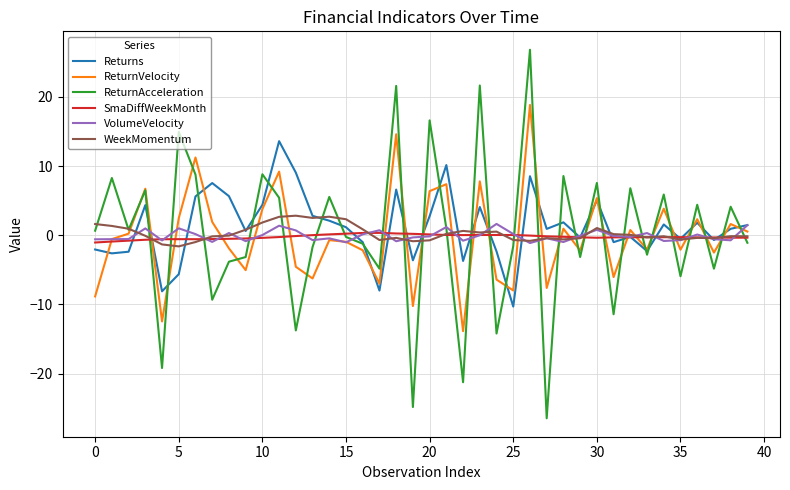

True or false: SmaDiffWeekMonth has more than 1 points higher than both neighbors.

True